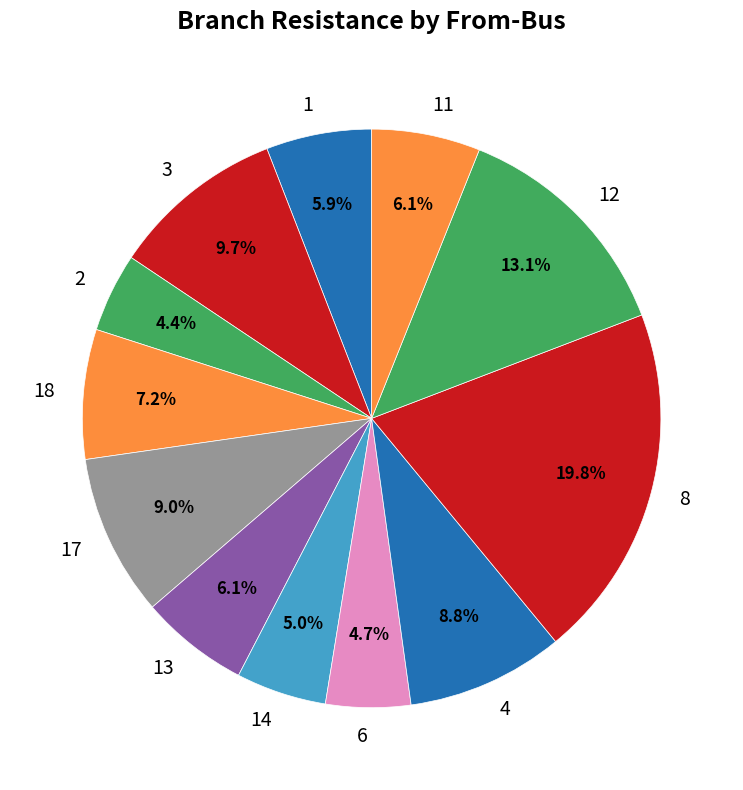

To the nearest percent, what percentage of the pie is 3?

10%